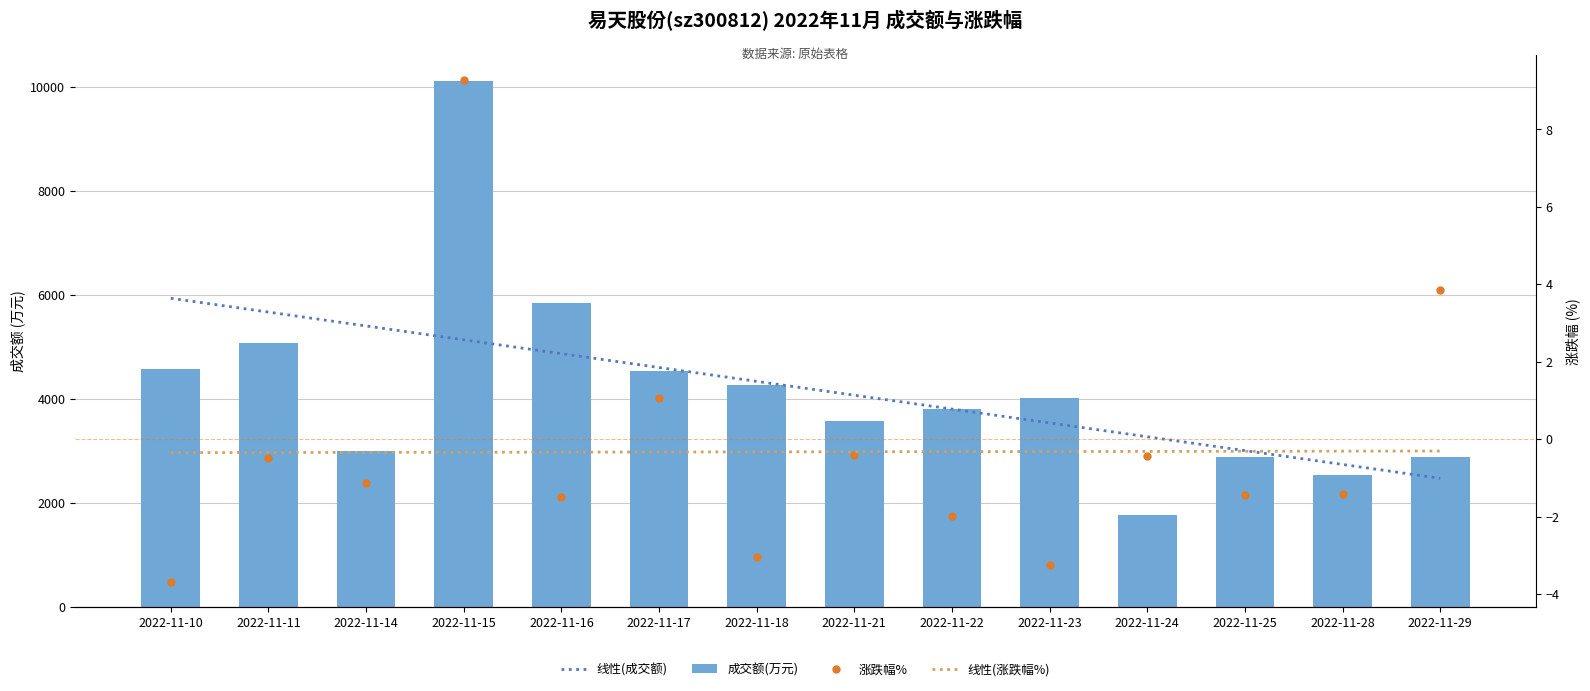

At how many categories does at least one series exceed 9211?

1